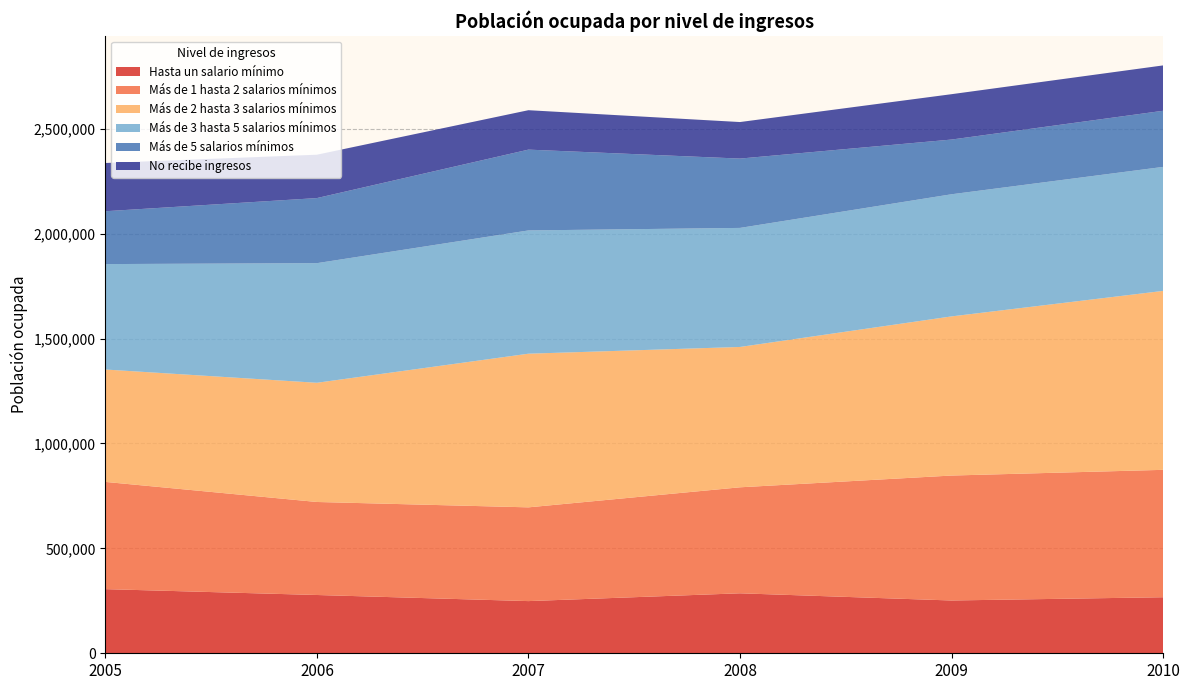

Reading right to left, what are all the values shown in this chart?

Hasta un salario mínimo: 267103	251592	285855	248681	277781	305701
Más de 1 hasta 2 salarios mínimos: 607117	595445	505132	446774	443283	511036
Más de 2 hasta 3 salarios mínimos: 852790	758456	668866	732280	568084	535630
Más de 3 hasta 5 salarios mínimos: 590936	582050	567341	587445	570041	502450
Más de 5 salarios mínimos: 267460	260752	330427	385114	310182	251861
No recibe ingresos: 216215	216194	174092	187892	206699	229877